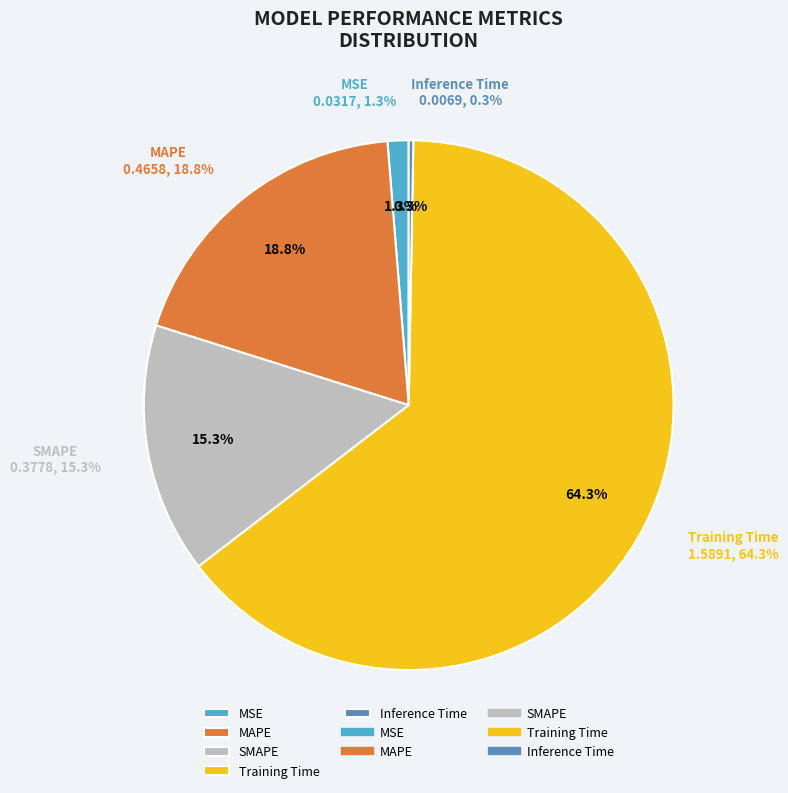

Combined, do MAPE and MSE account for over 50%?

No